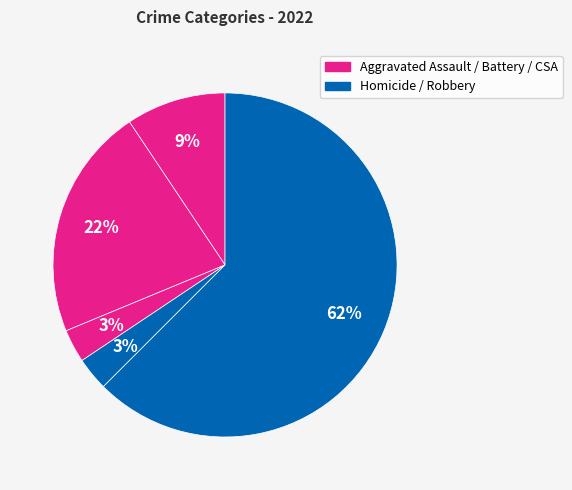

Count the number of slices in the pie.

5